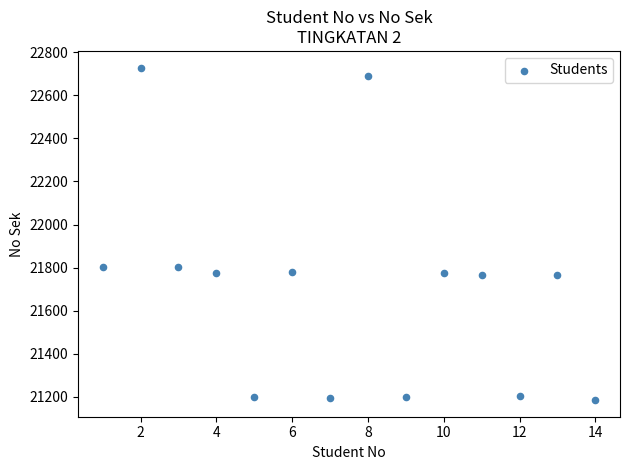

What is the range of X values (max minus min)?

13